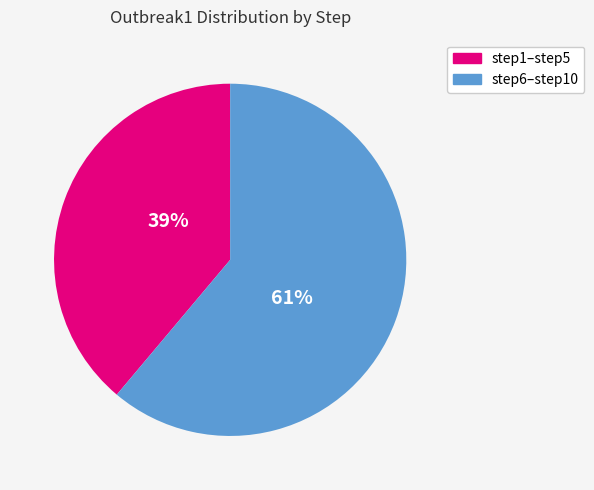

To the nearest percent, what portion does step1–step5 represent?

39%